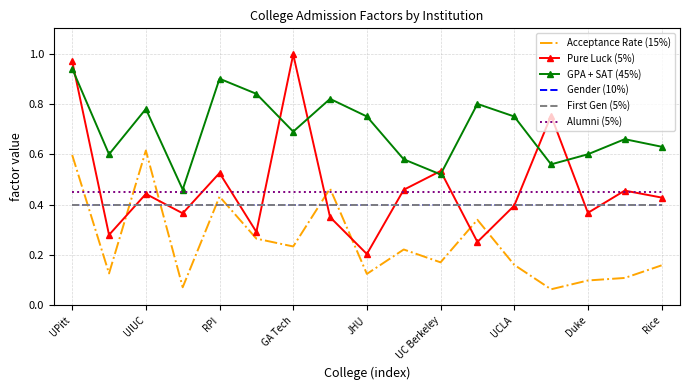

At which label does GPA + SAT (45%) reach its peak?

UPitt